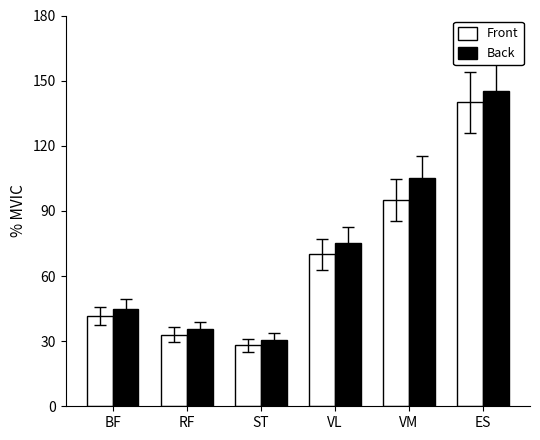

What are all the series names shown in the legend?

Front, Back